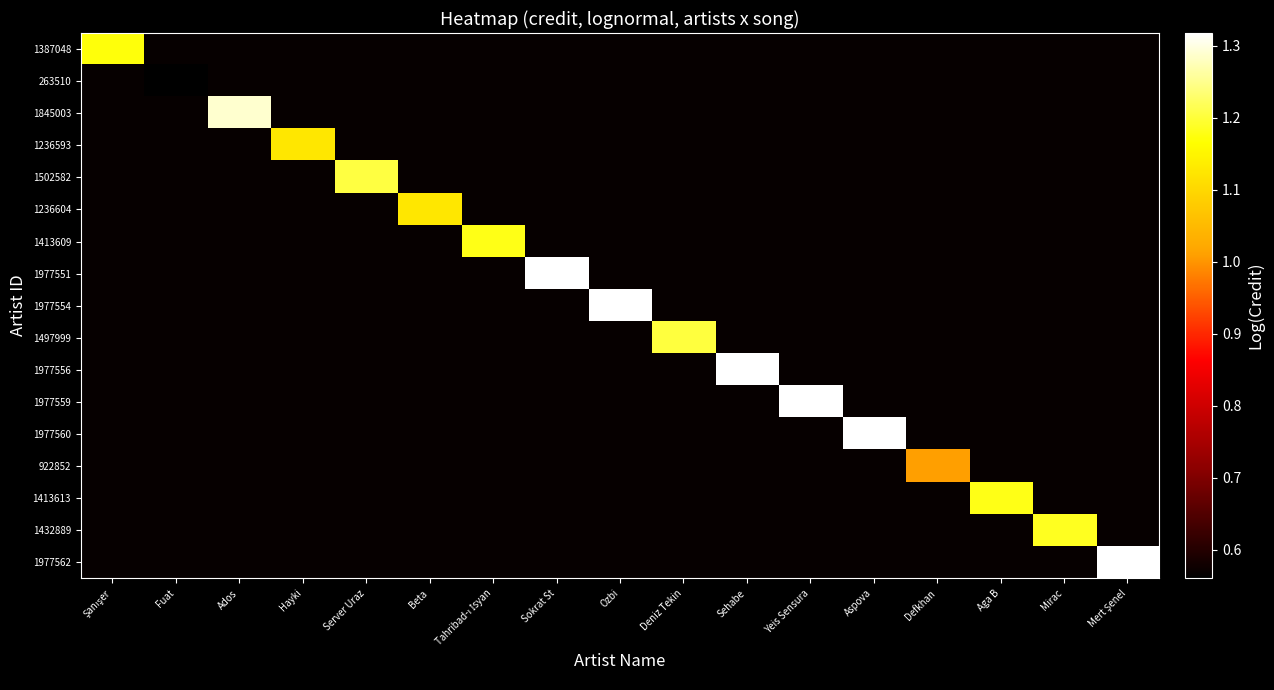

Which series has the widest spread of values?

1977562